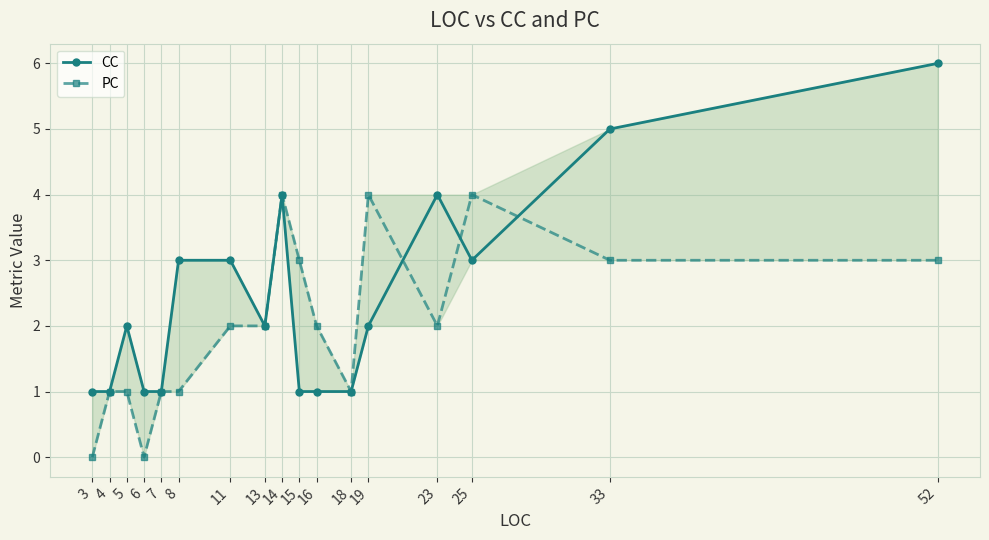

How many intersections are there between PC and CC?

3